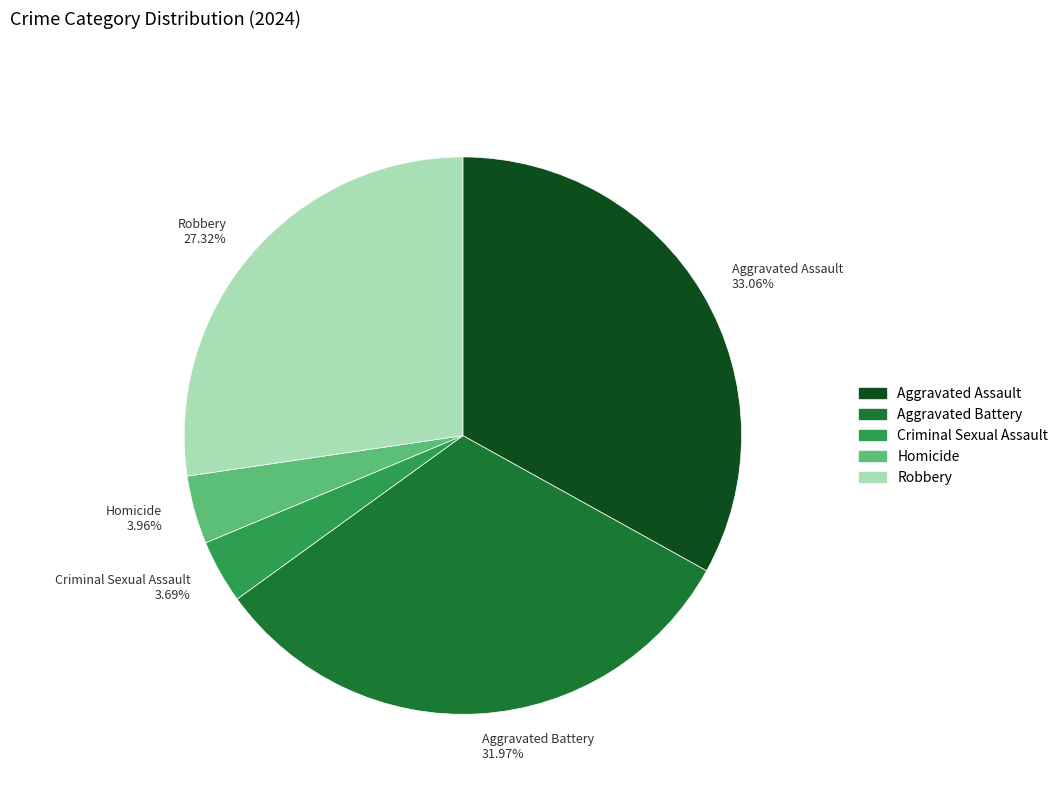

To the nearest percent, what percentage of the pie is Aggravated Battery?

32%